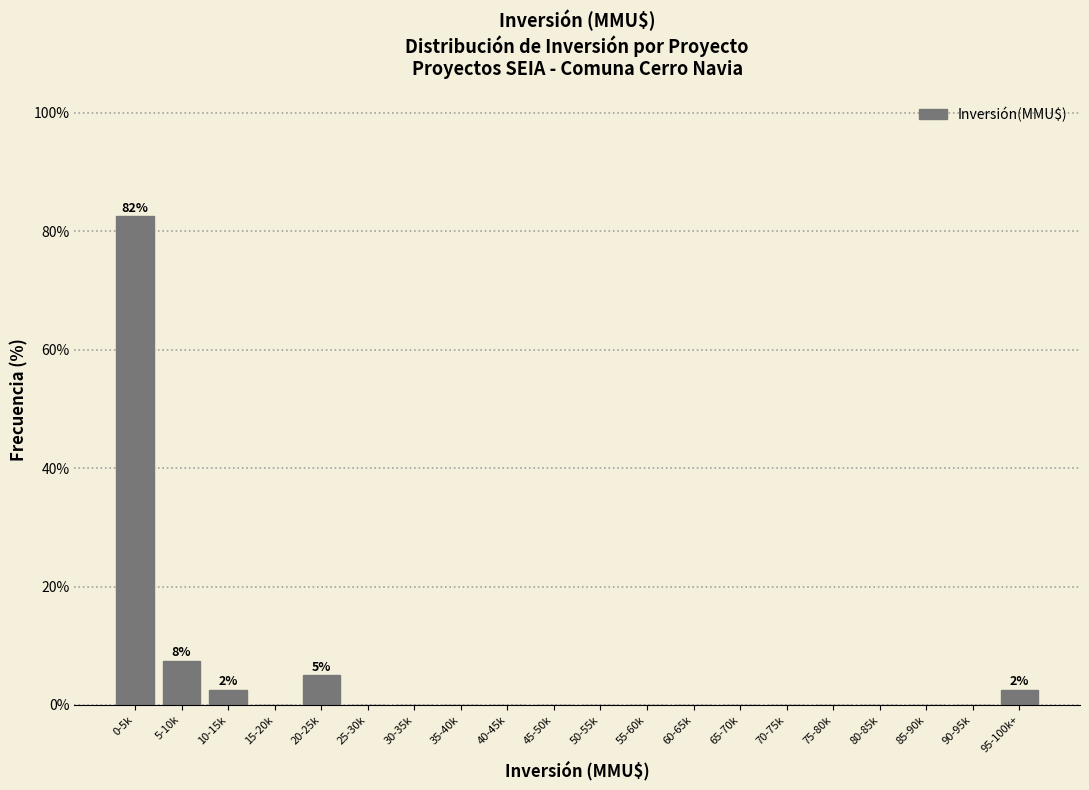

Reading left to right, what are all the values shown in this chart?

0-5k=82.5	5-10k=7.5	10-15k=2.5	15-20k=0.0	20-25k=5.0	25-30k=0.0	30-35k=0.0	35-40k=0.0	40-45k=0.0	45-50k=0.0	50-55k=0.0	55-60k=0.0	60-65k=0.0	65-70k=0.0	70-75k=0.0	75-80k=0.0	80-85k=0.0	85-90k=0.0	90-95k=0.0	95-100k+=2.5